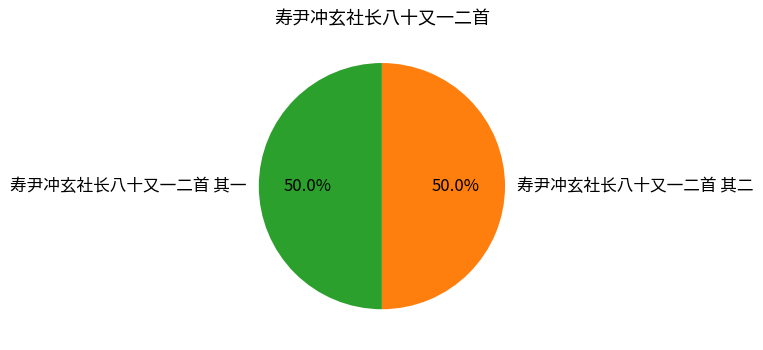

Do 寿尹冲玄社长八十又一二首 其二 and 寿尹冲玄社长八十又一二首 其一 together represent more than half of the pie?

Yes